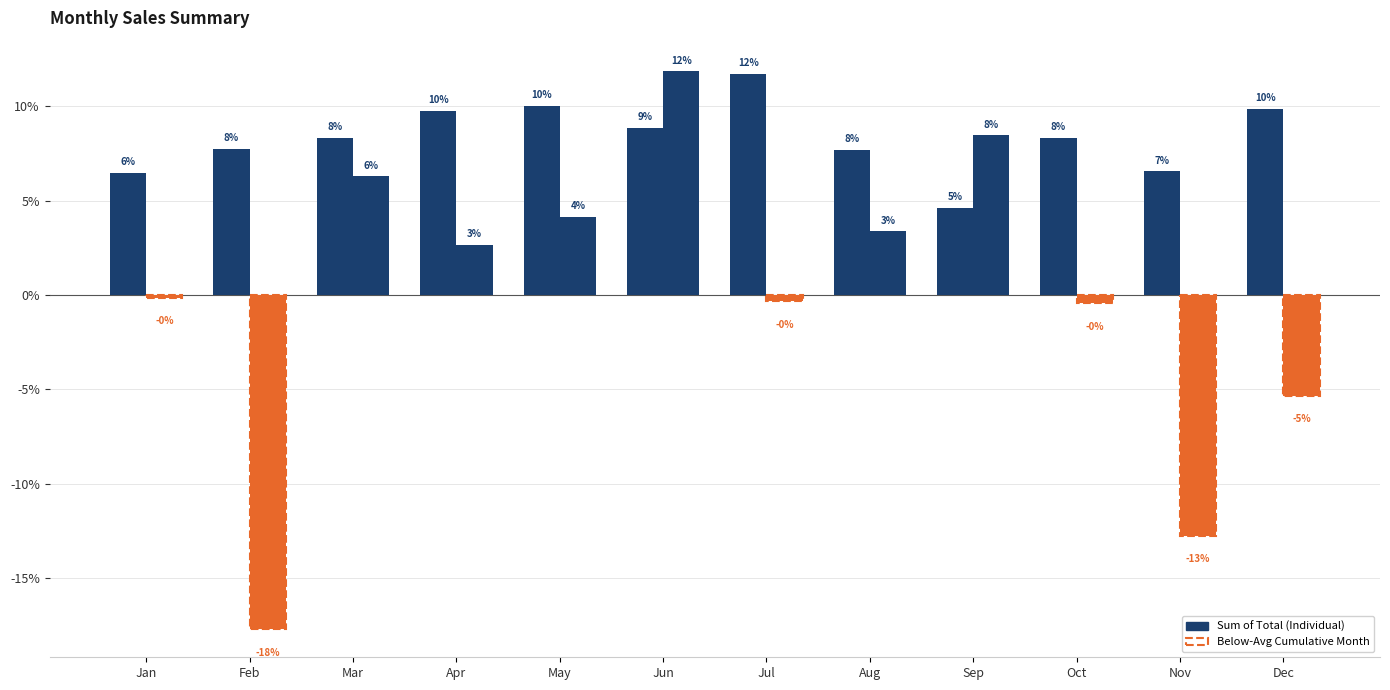

Does the chart contain stacked bars?

No